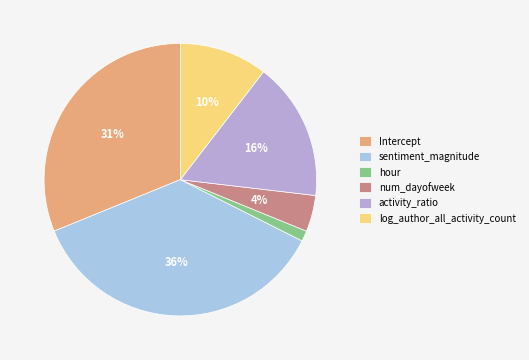

Count the number of slices in the pie.

6